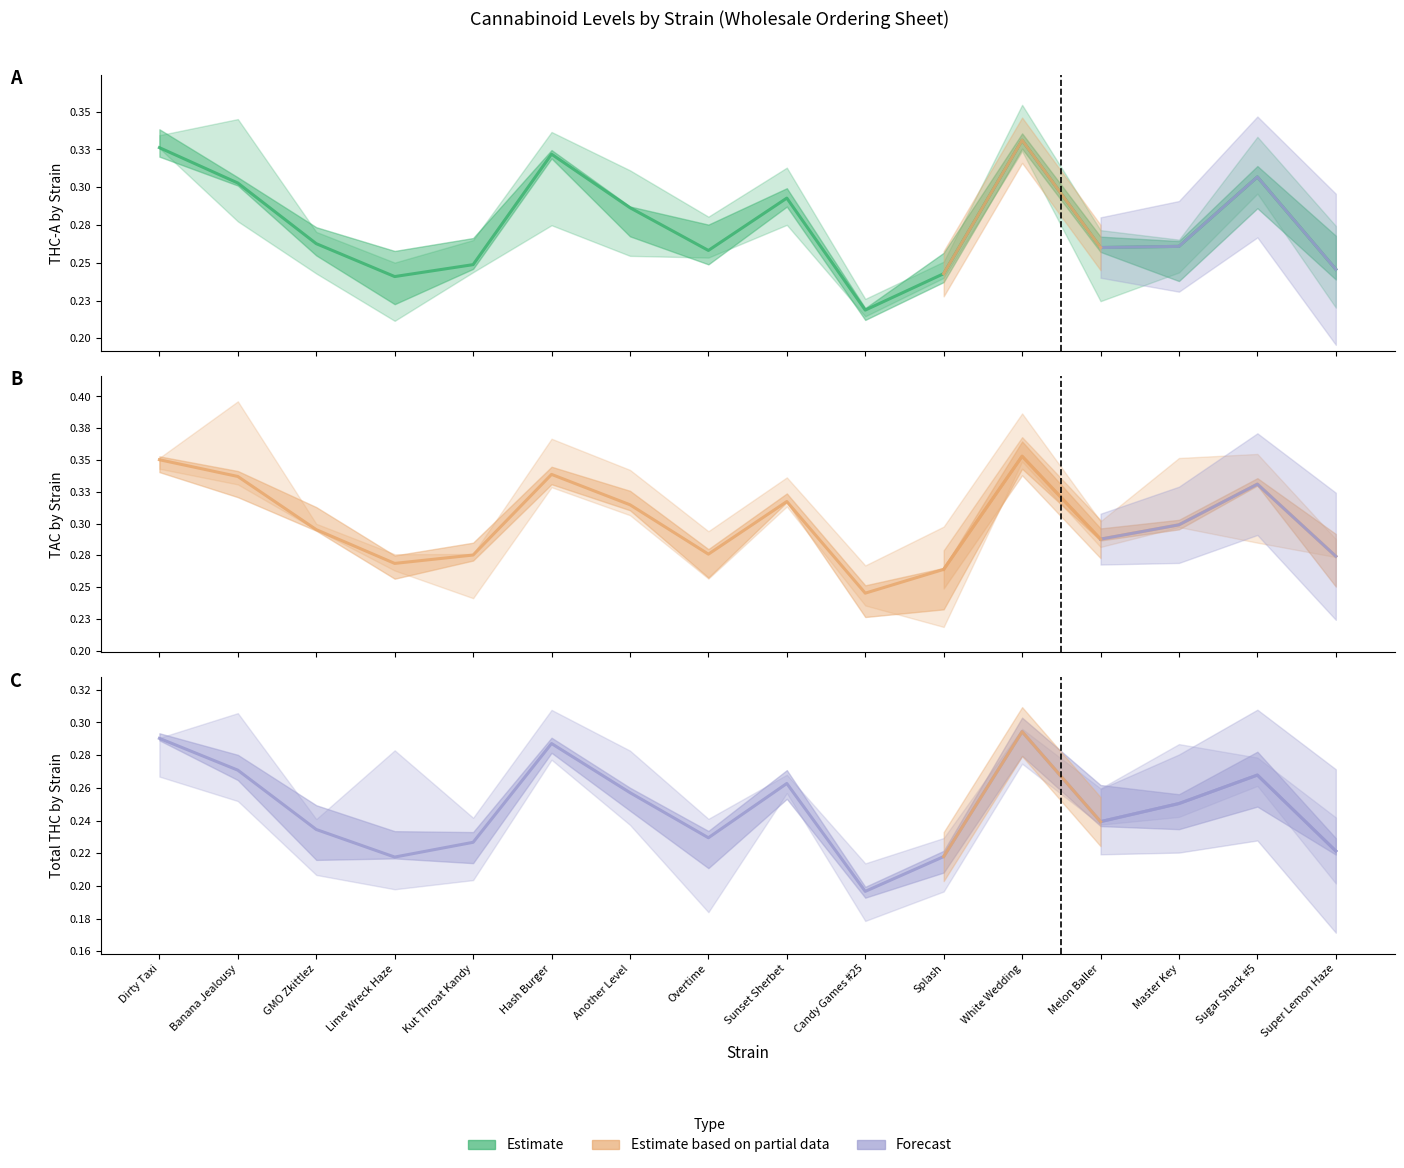

True or false: THC-A and Total THC cross at least once.

False